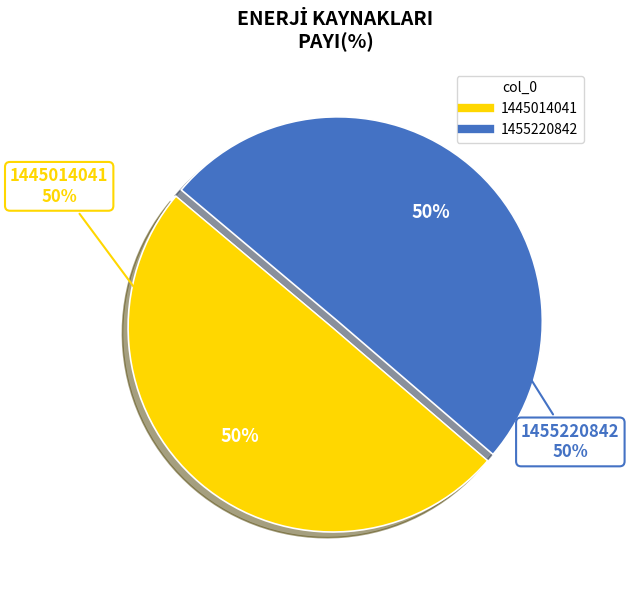

Count the number of slices in the pie.

2